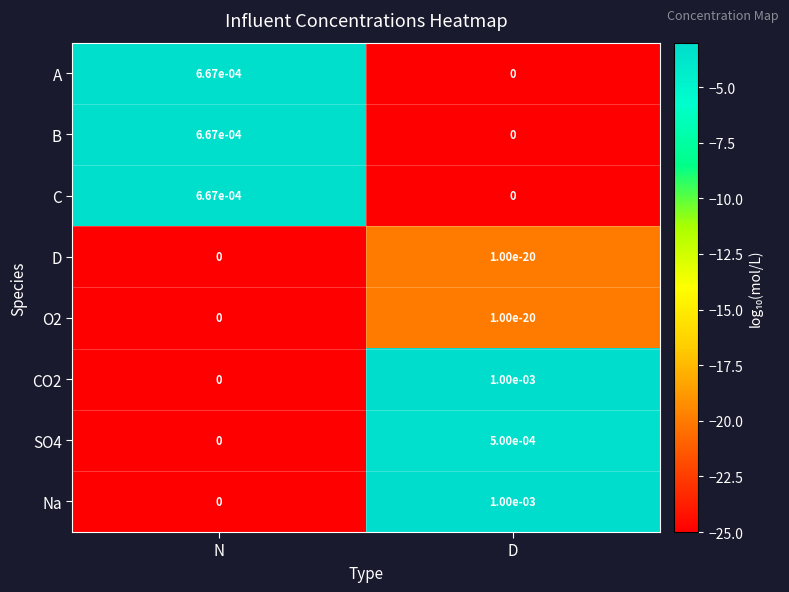

The value of A at N is 0.0. True or false?

True